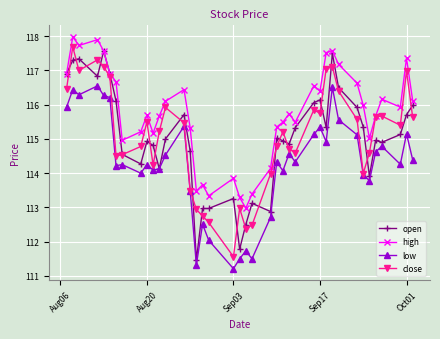

Which series has the largest total across all categories?

high